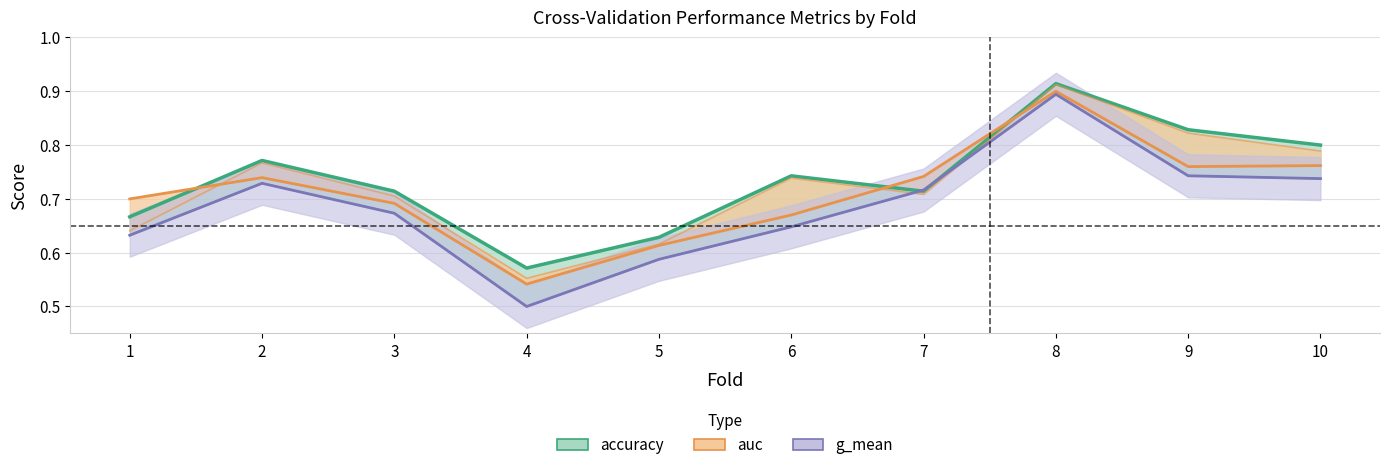

Where is the first local minimum for g_mean?

4